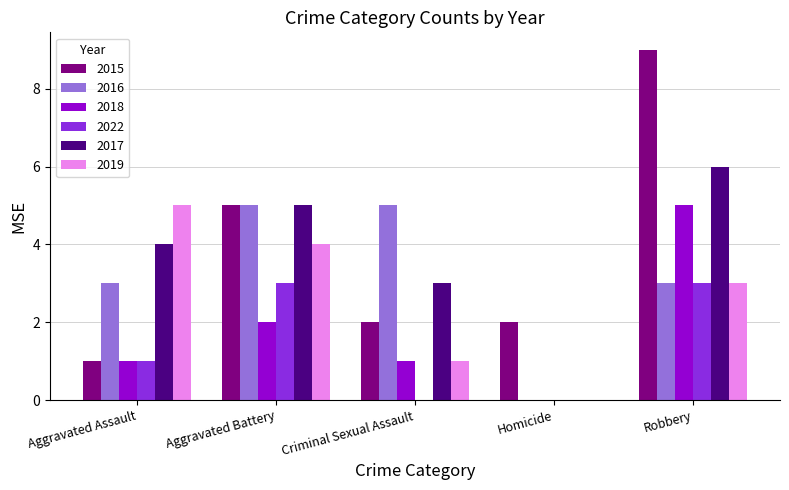

What is the maximum value shown in the chart?

9